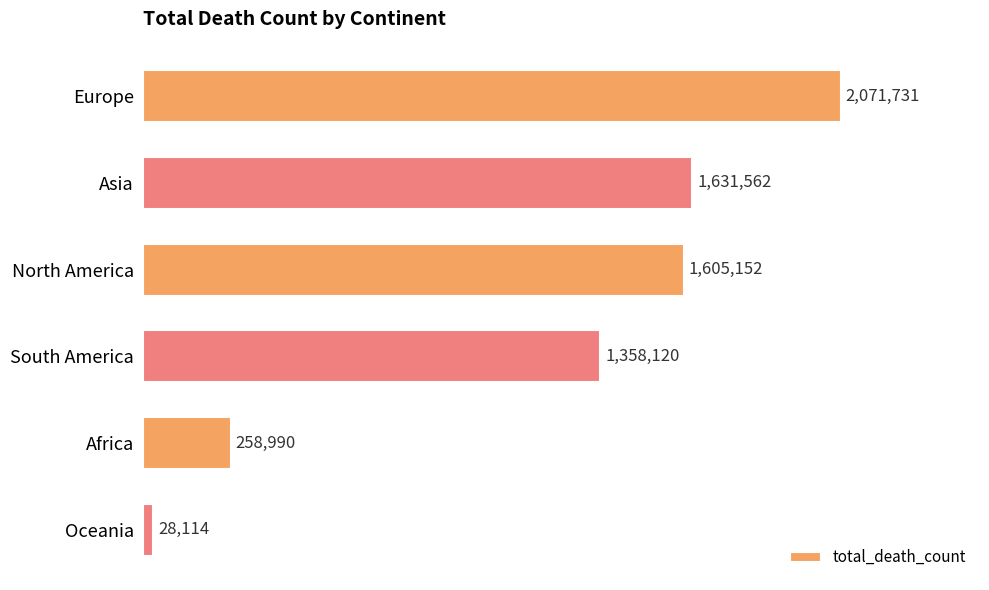

What is the maximum value shown in the chart?

2071731